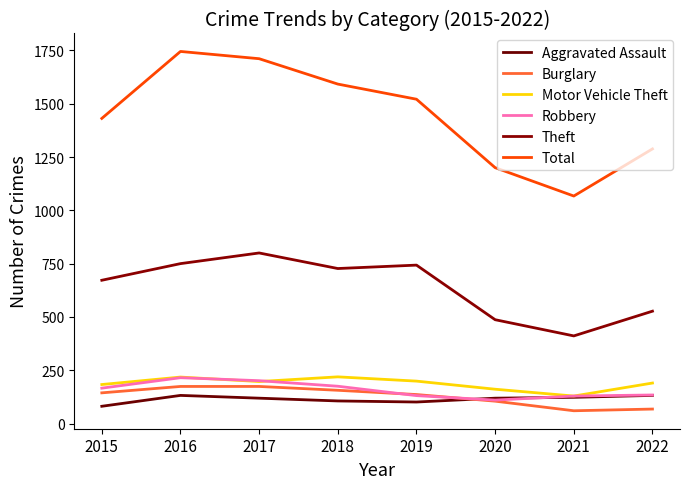

How many times do Robbery and Motor Vehicle Theft cross each other?

2